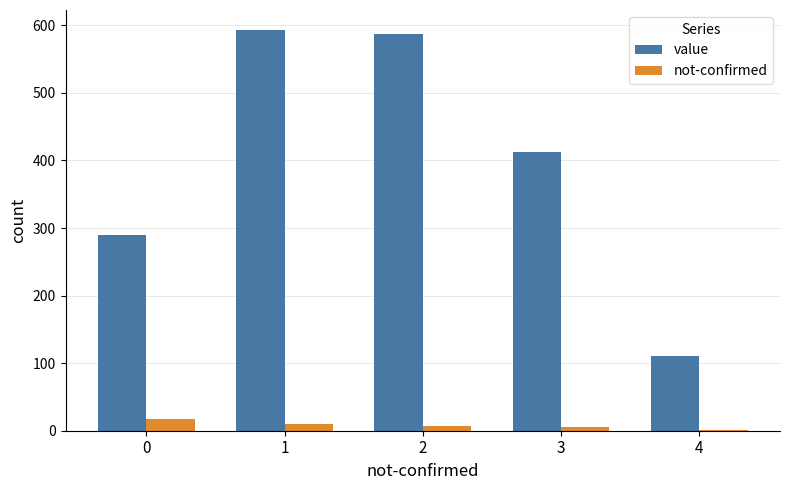

The value of value at 0 is 79. True or false?

False